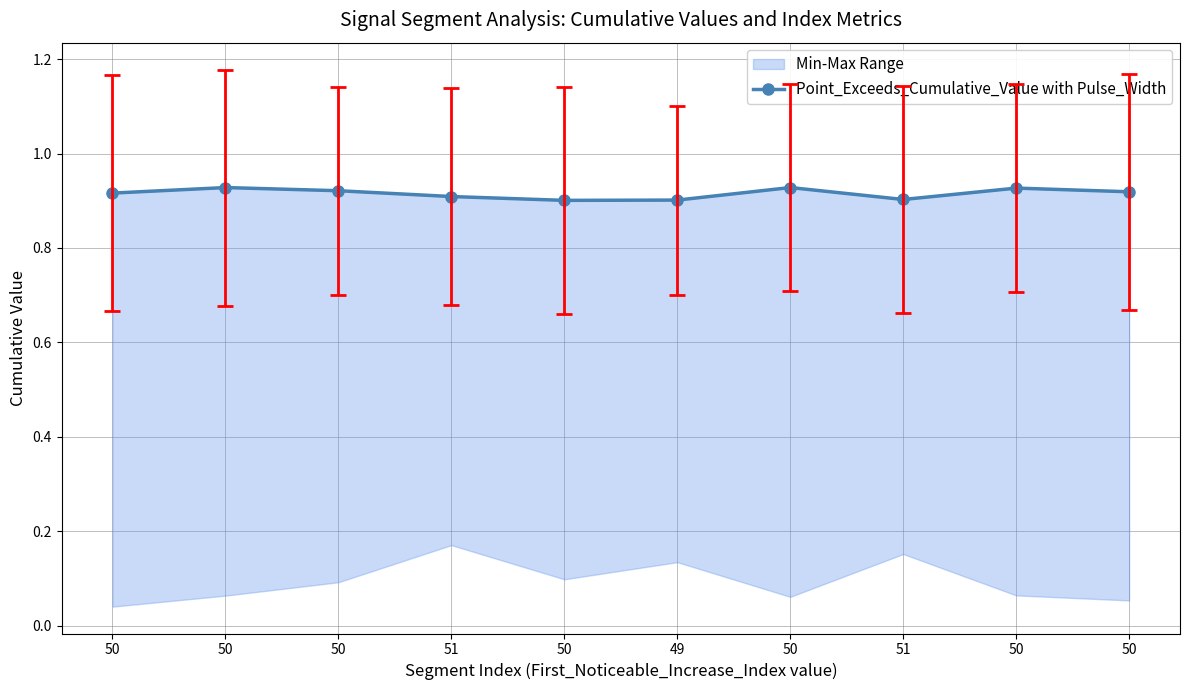

Is it true that the value at 50 is 0.9?

True